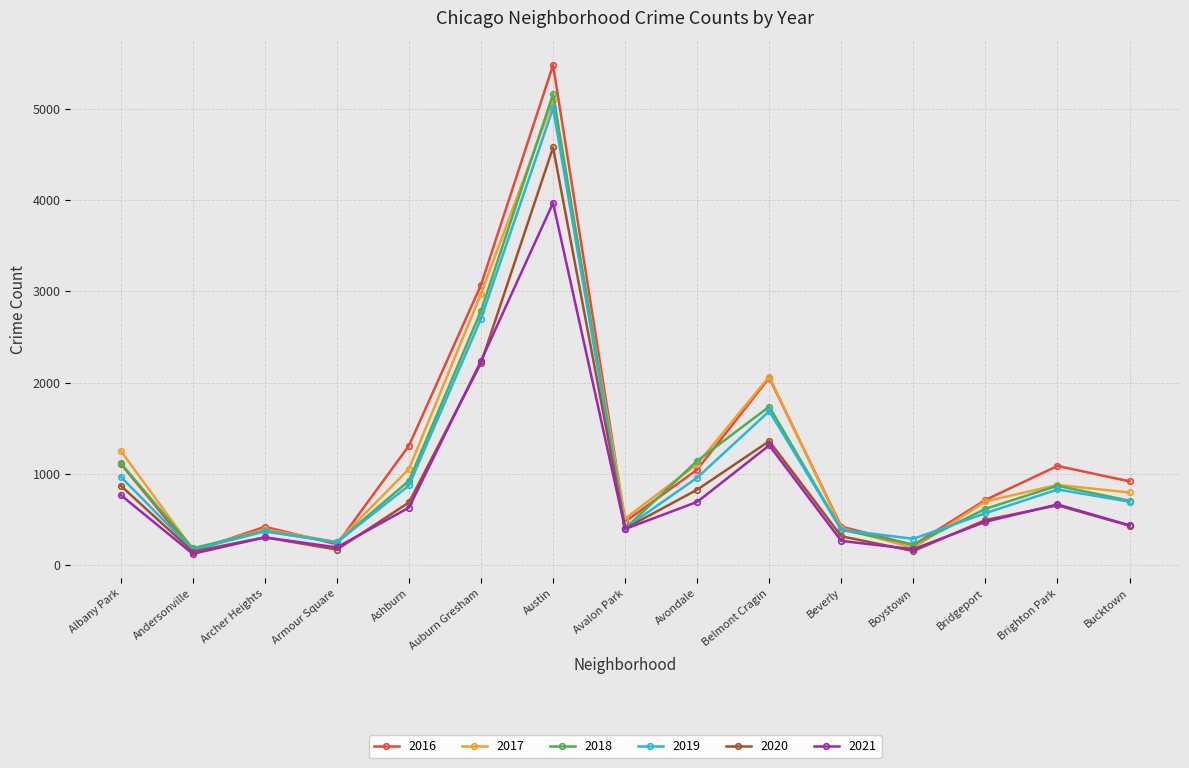

Where is the first local maximum for 2018?

Archer Heights